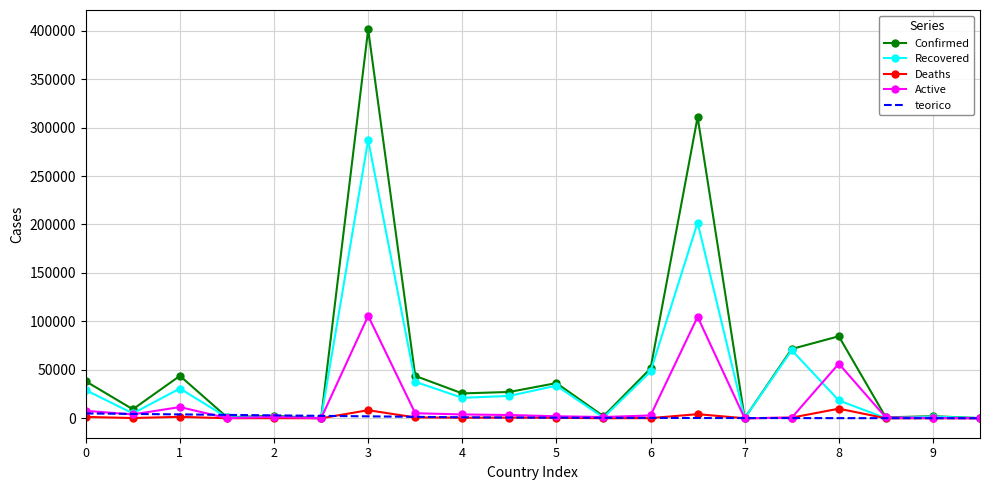

What is the highest value of the Active series?

105666